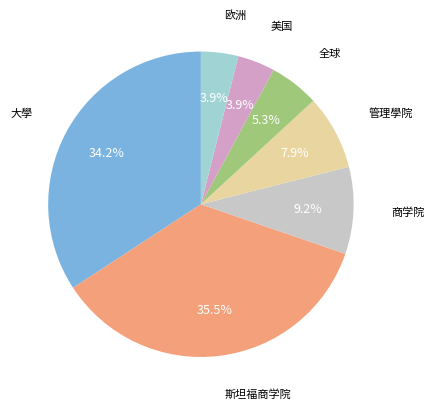

Is there any slice that represents more than half of the pie?

No